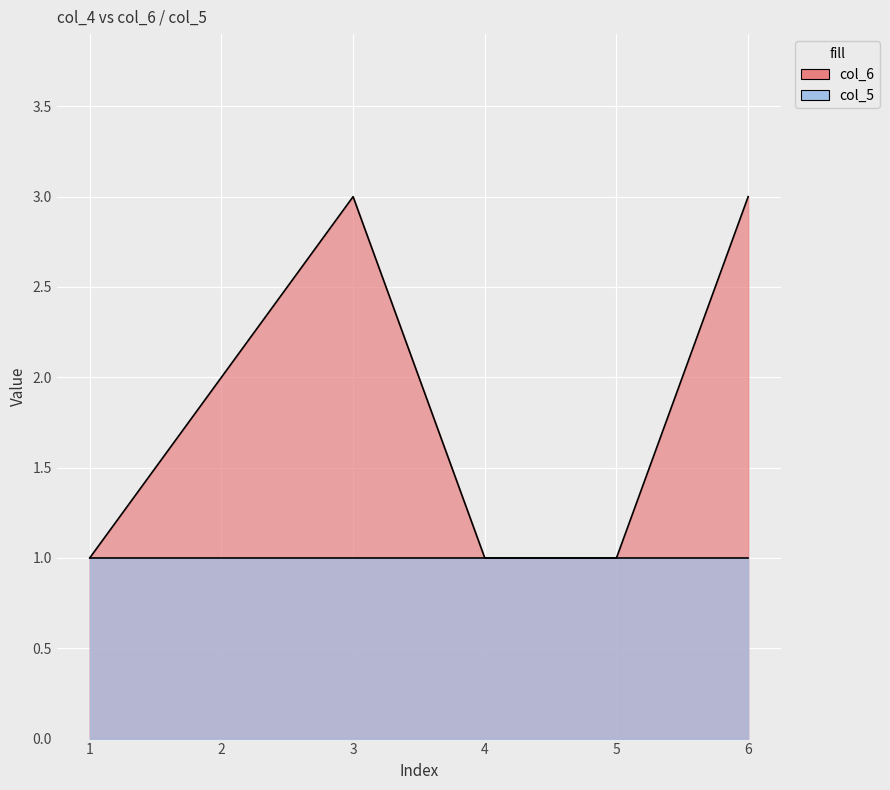

What is the approximate value at 4?

1